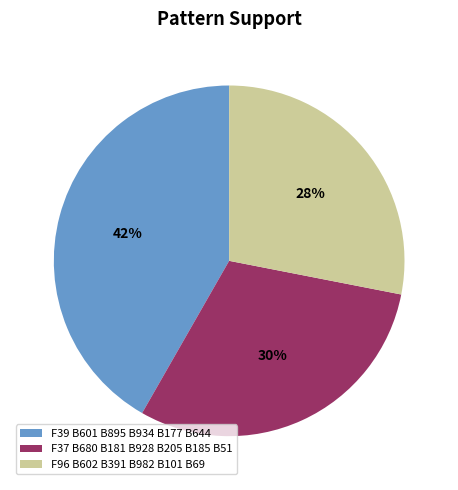

Which category has the biggest portion of the pie?

F39 B601 B895 B934 B177 B644